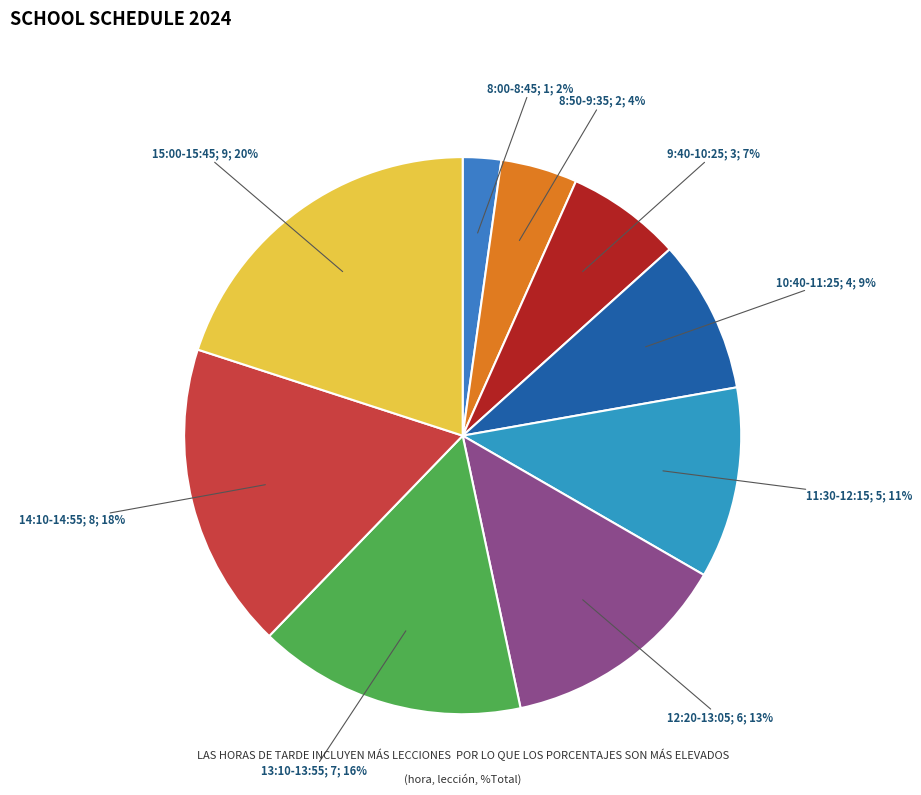

Count the number of slices in the pie.

9